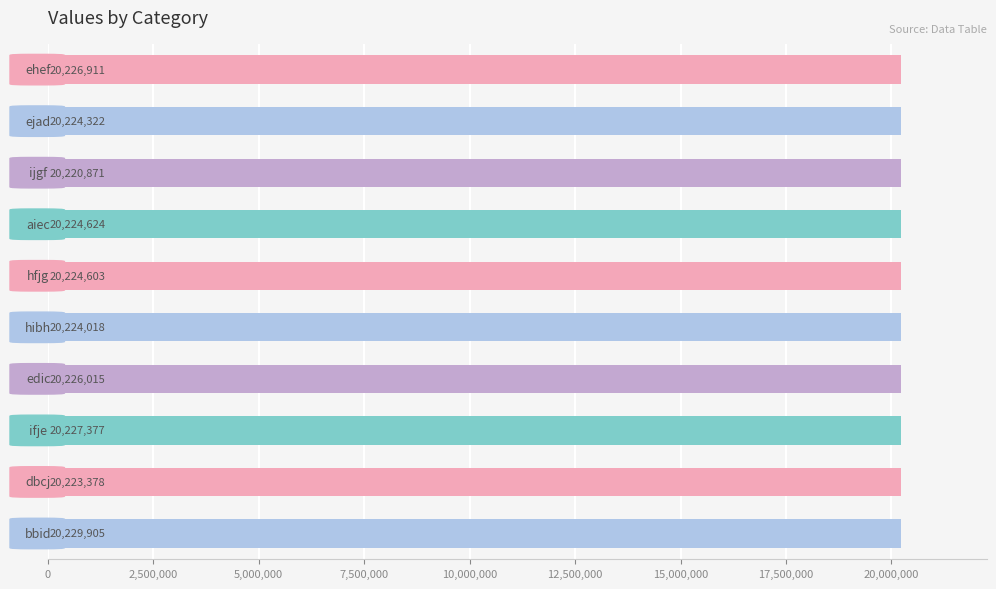

What is the maximum value shown in the chart?

20229905